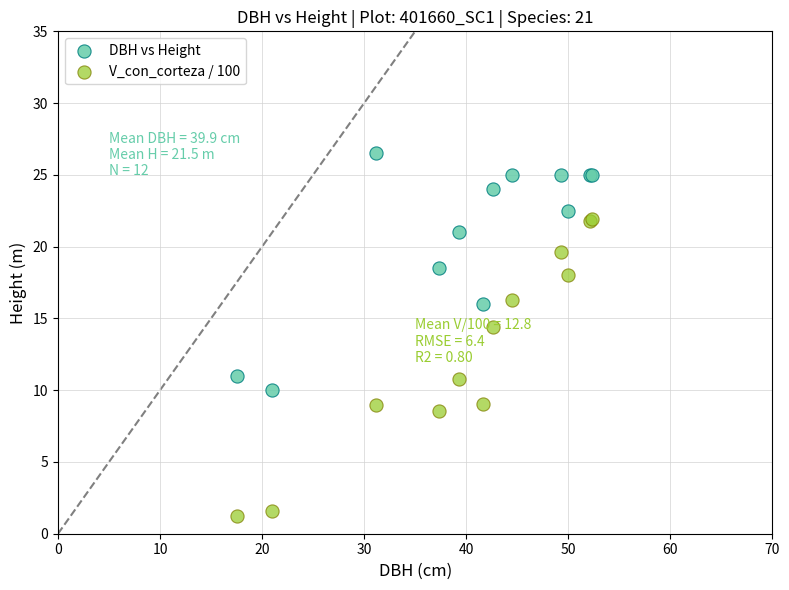

Across all series, what Y value is closest to 13?

14.4